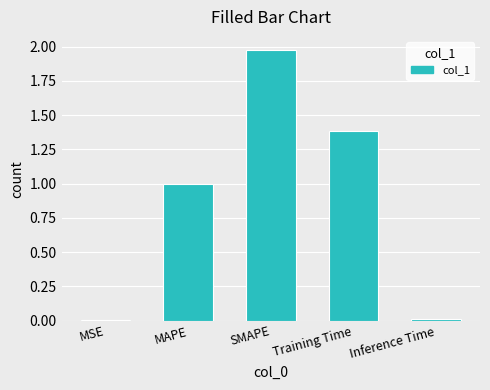

At which category does the chart reach its peak across all series?

SMAPE